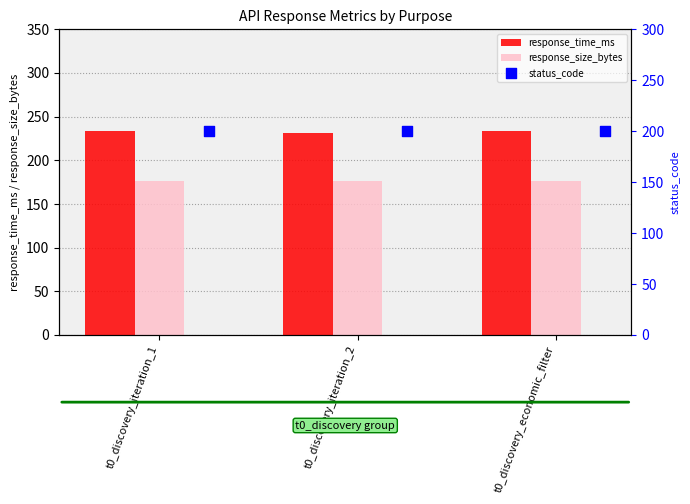

Is it true that response_time_ms equals 233.0 at t0_discovery_economic_filter?

True